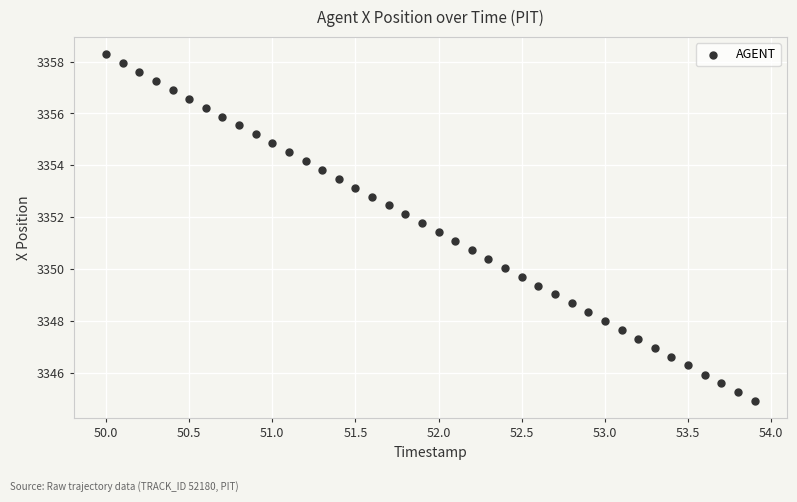

What is the range of Y values (max minus min)?

13.4